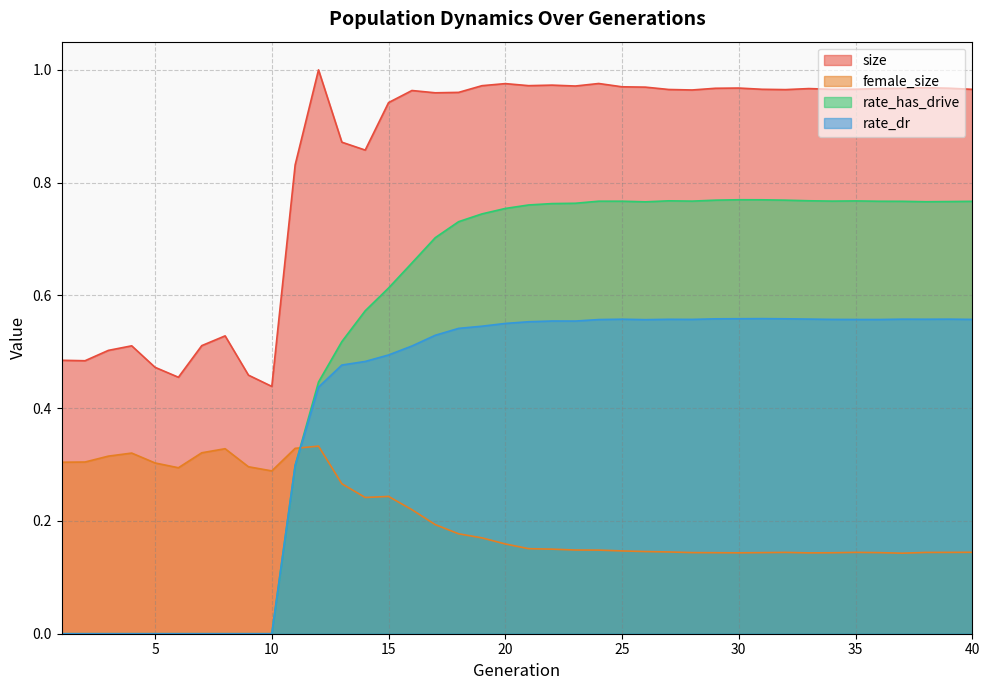

How many lines are shown in the chart?

4